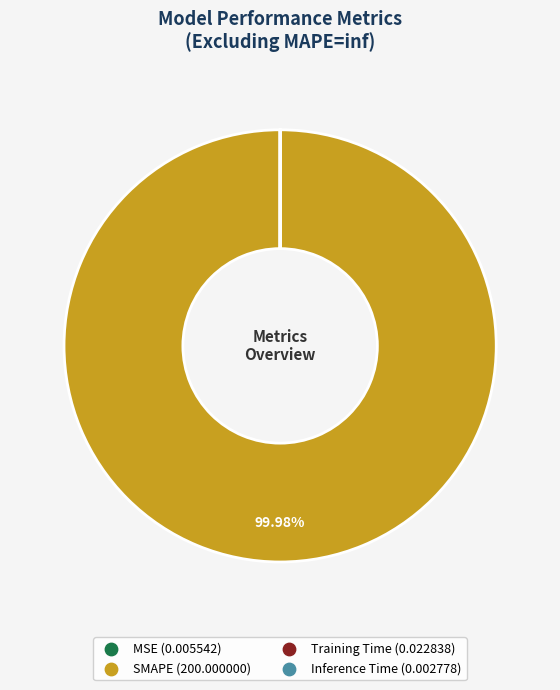

Which slice is the largest?

SMAPE